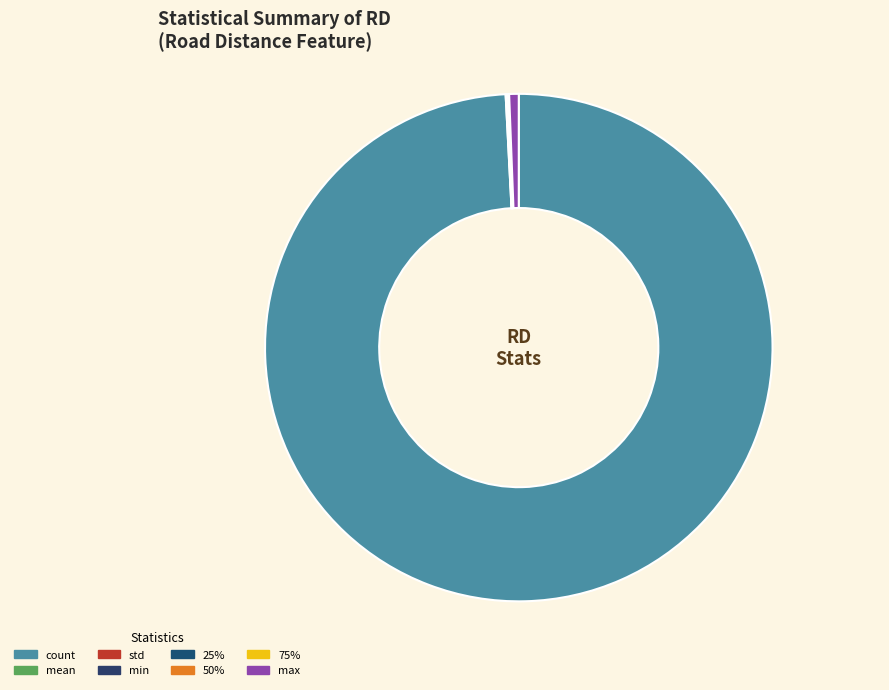

How much of the chart is everything except count?

0.8%